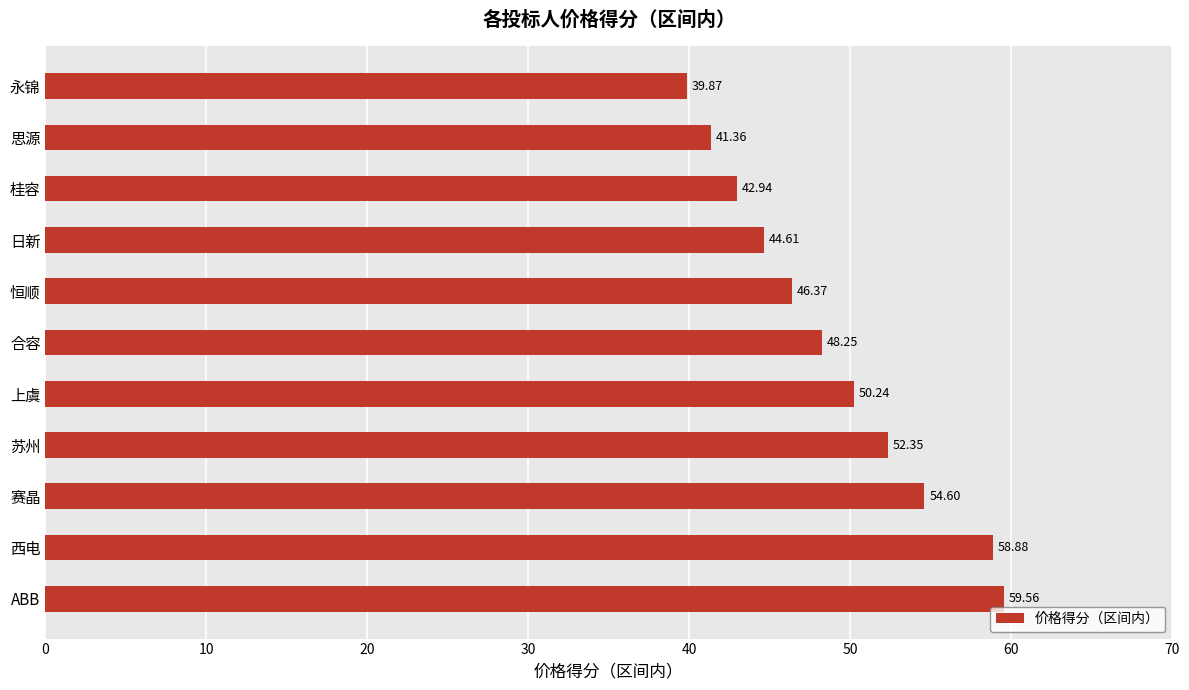

At which category does the chart reach its minimum across all series?

永锦